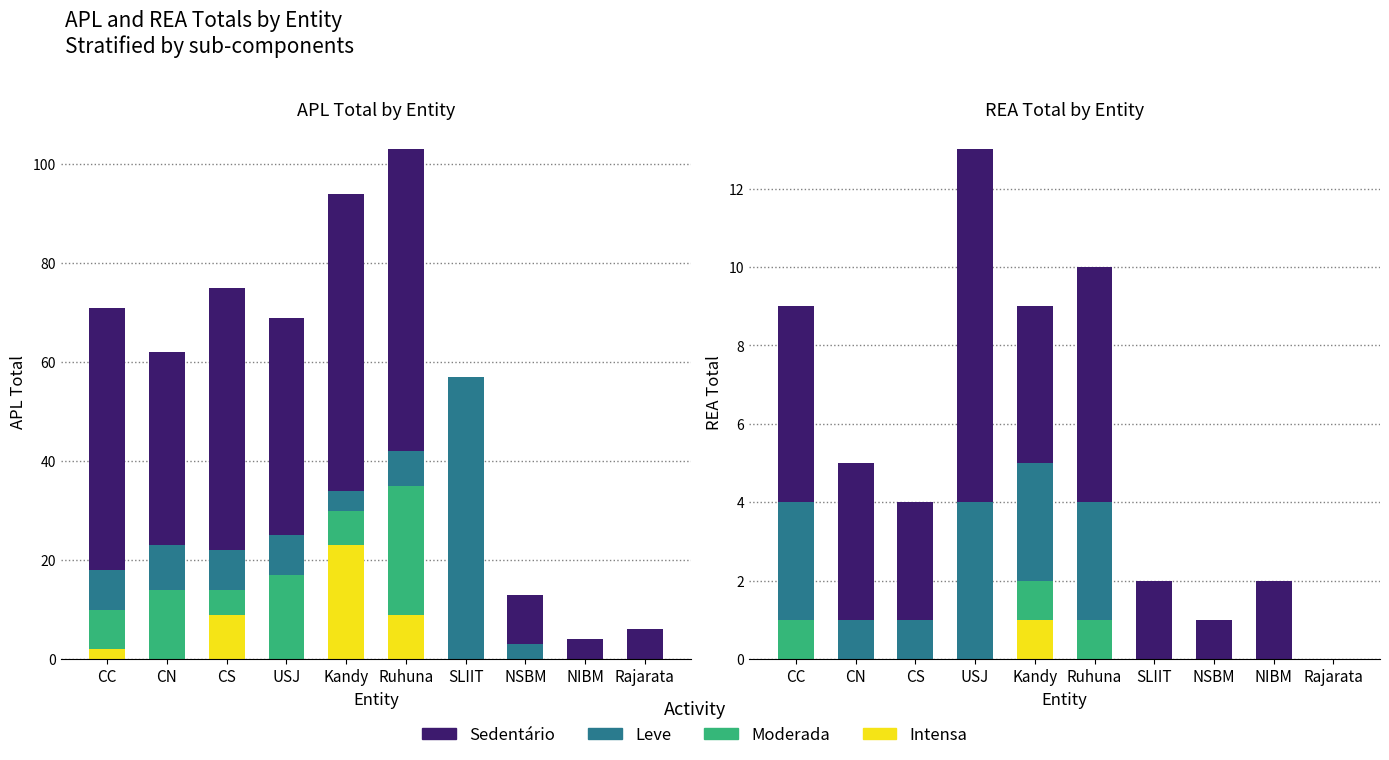

Is it true that Moderada equals 1 at Ruhuna?

True